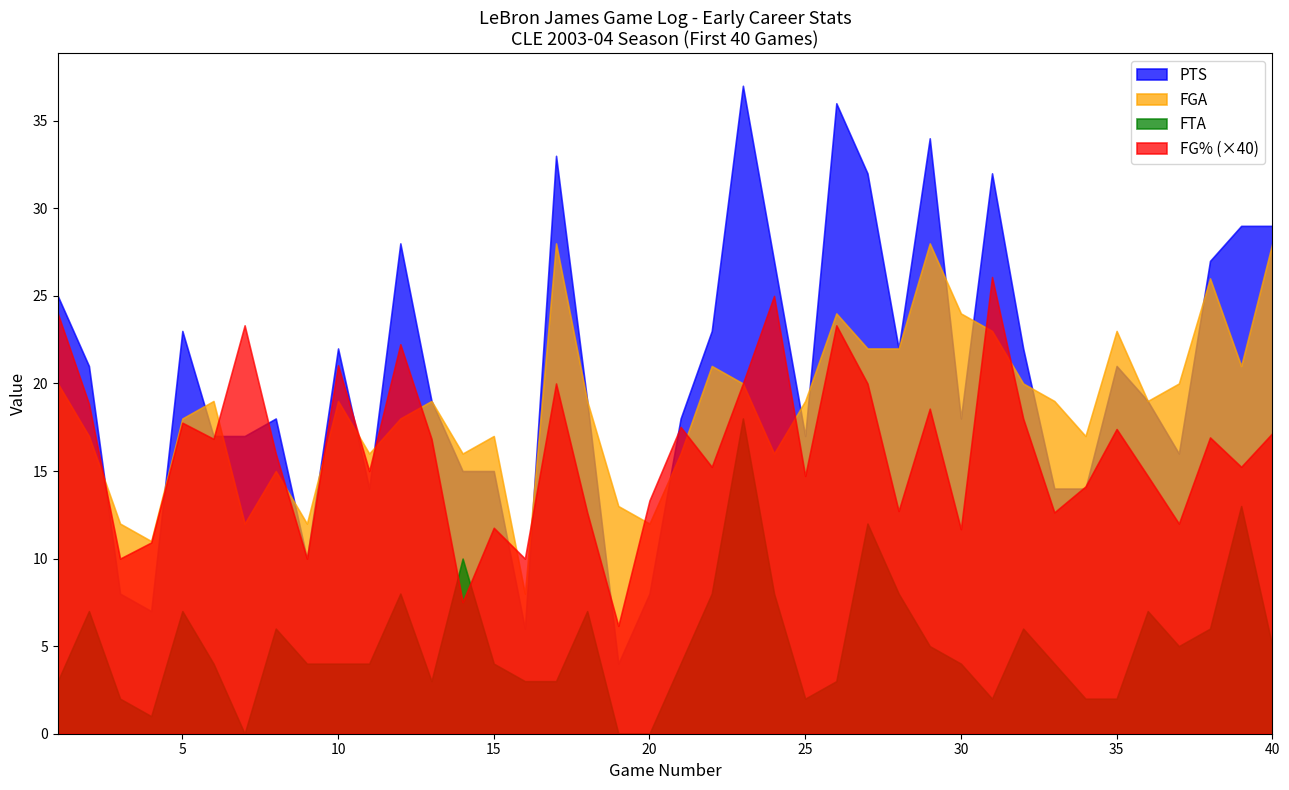

Between 16 and 36, which series saw the biggest shift?

PTS